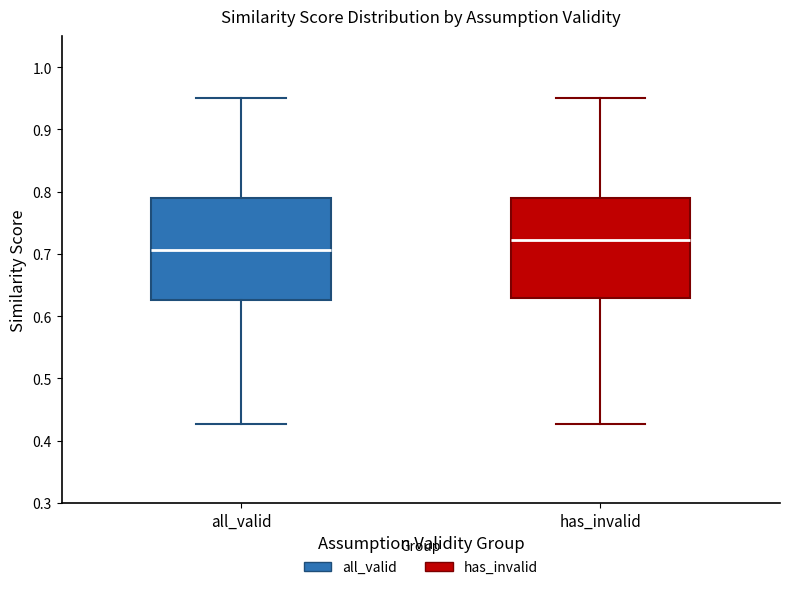

Which box has the lowest median line?

all_valid